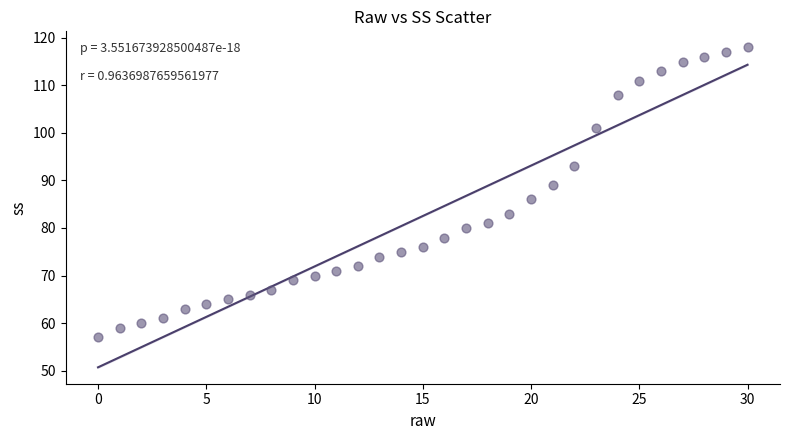

What Y value in the scatter plot is closest to 87?

86